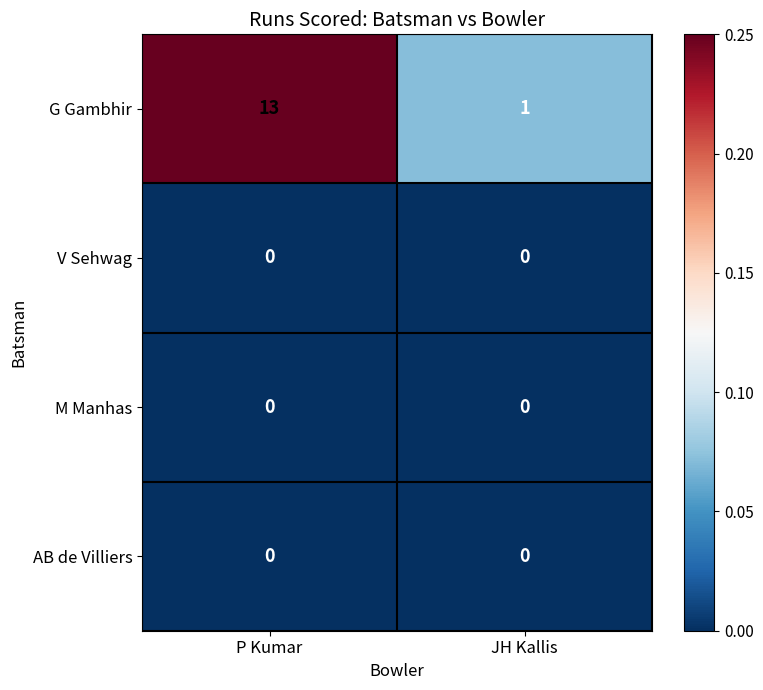

What is the difference between the maximum and minimum values in the G Gambhir series?

12